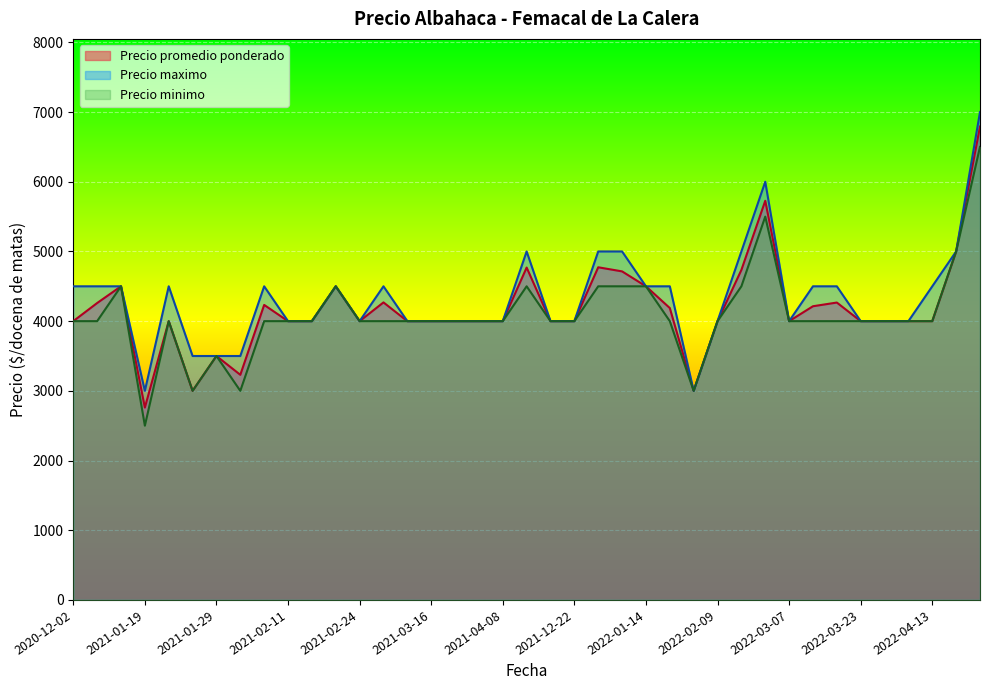

What is the sum of all Precio promedio ponderado values?

162931